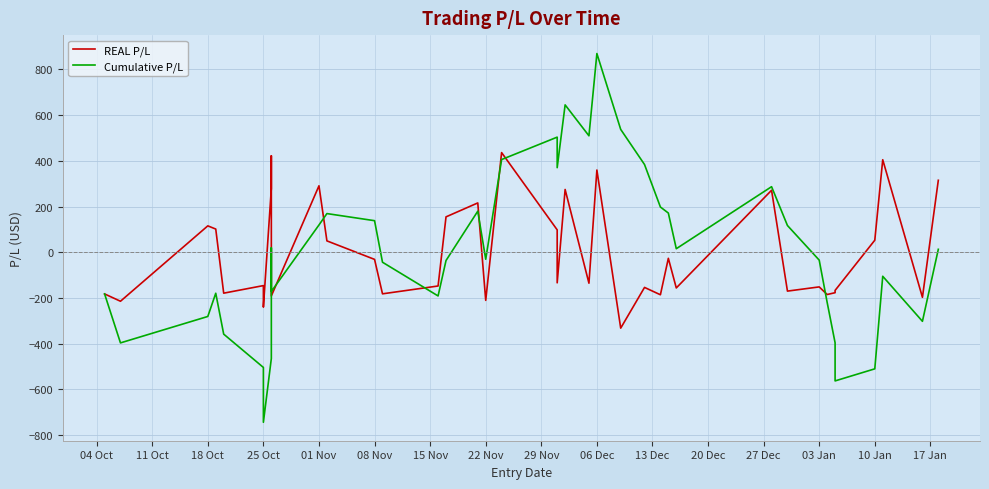

How many lines are shown in the chart?

2